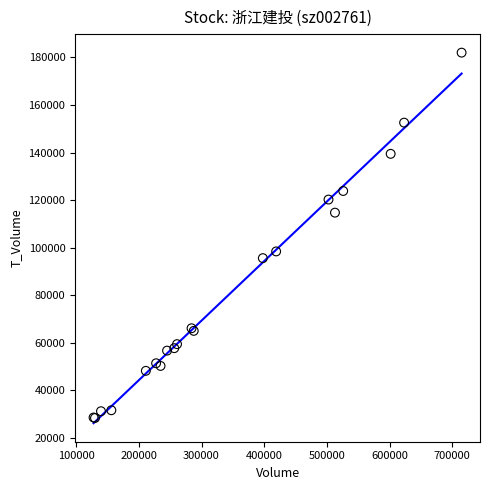

What Y value in the scatter plot is closest to 105205?

98438